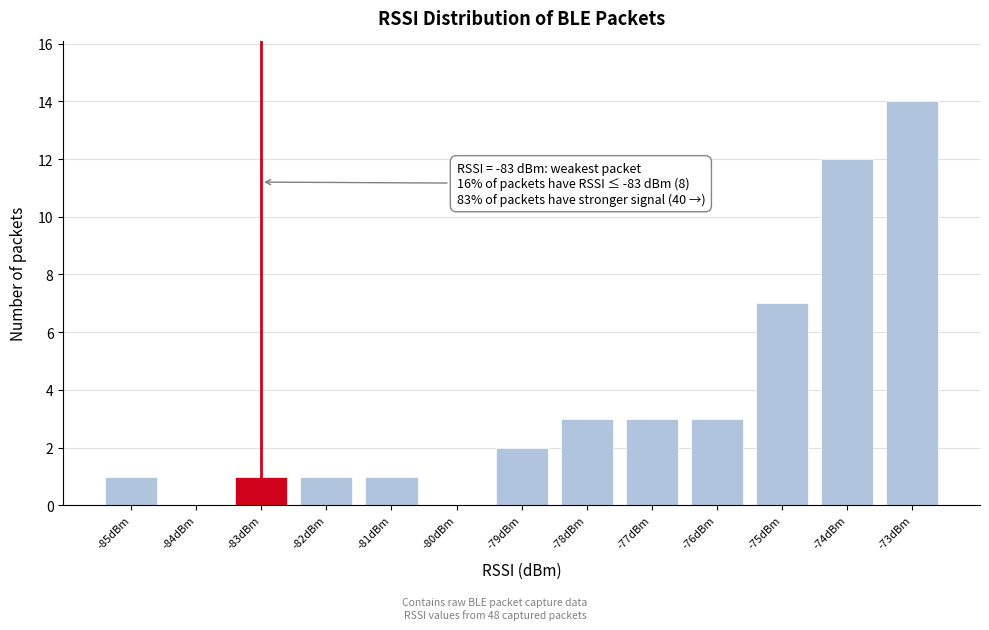

Over which range of the x-axis is the bar tallest?

-73.5 to -72.5